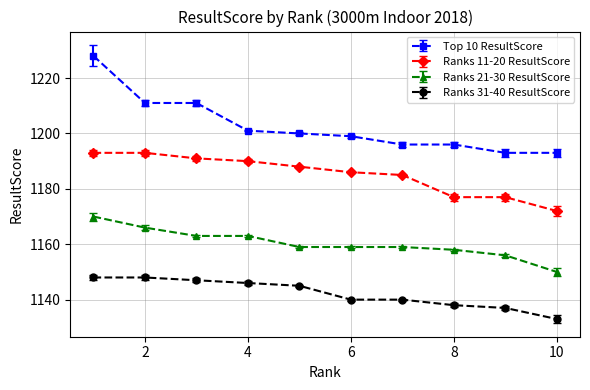

Which series has the largest total across all categories?

Top 10 ResultScore